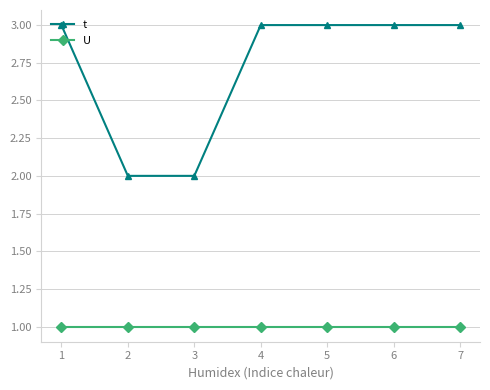

What is the value of the t point at the 2nd from the left?

2